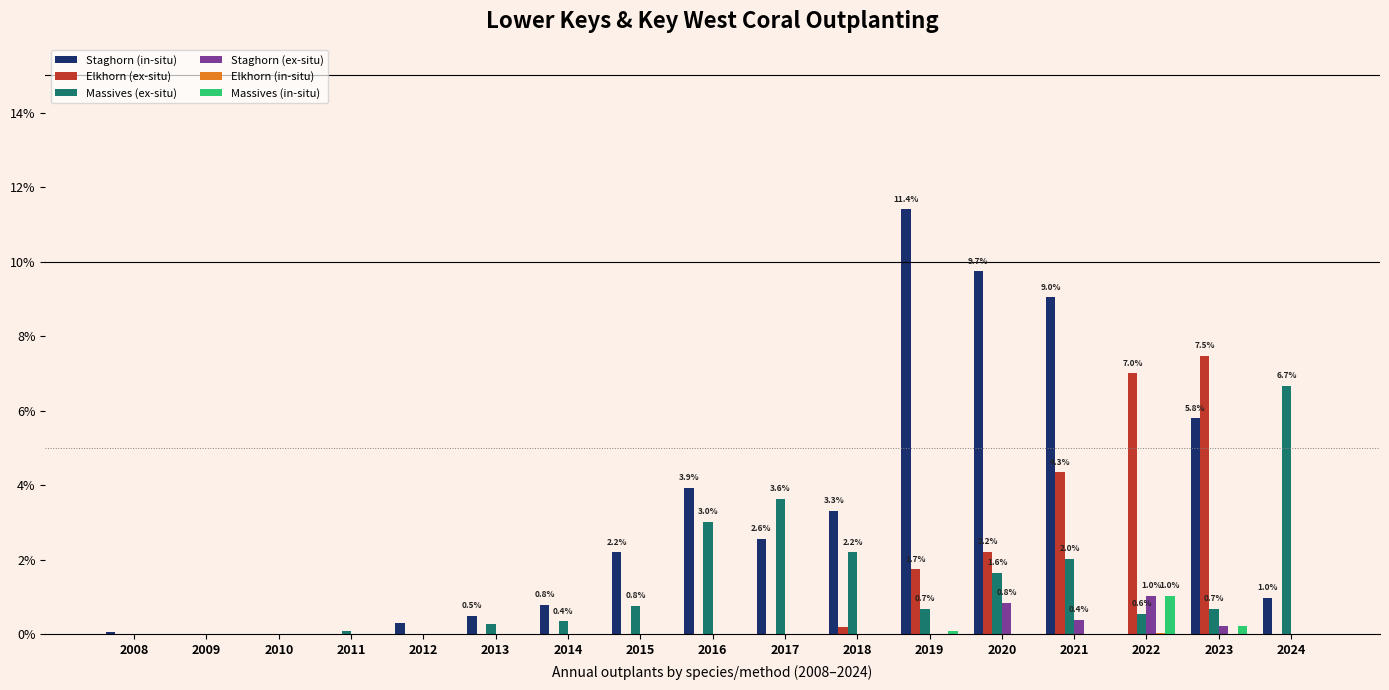

The value of Massives (ex-situ) at 2016 is 4.8. True or false?

False